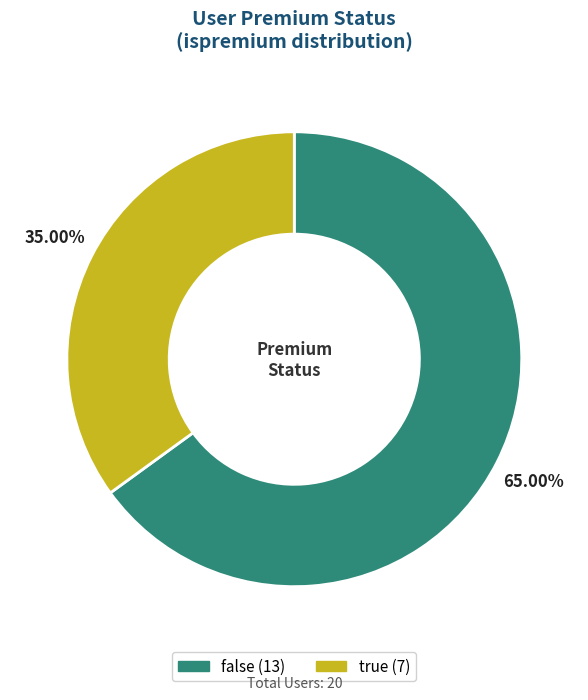

What portion of the pie excludes true?

65.0%